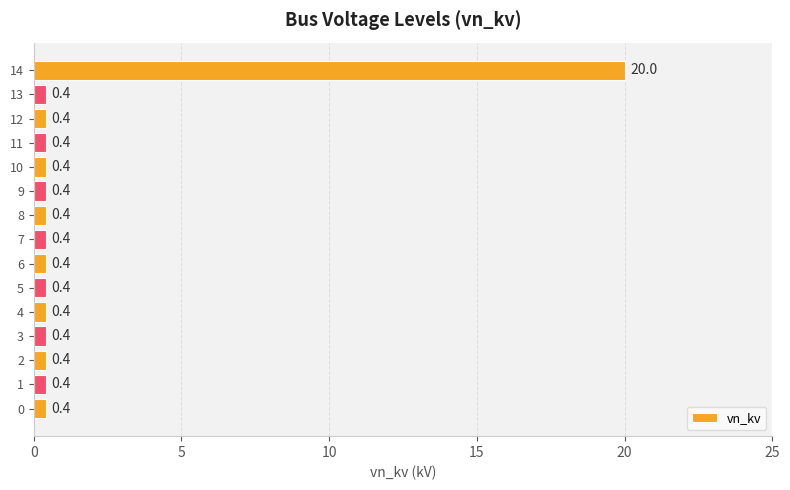

What is the difference between the values at 3 and 14?

19.6